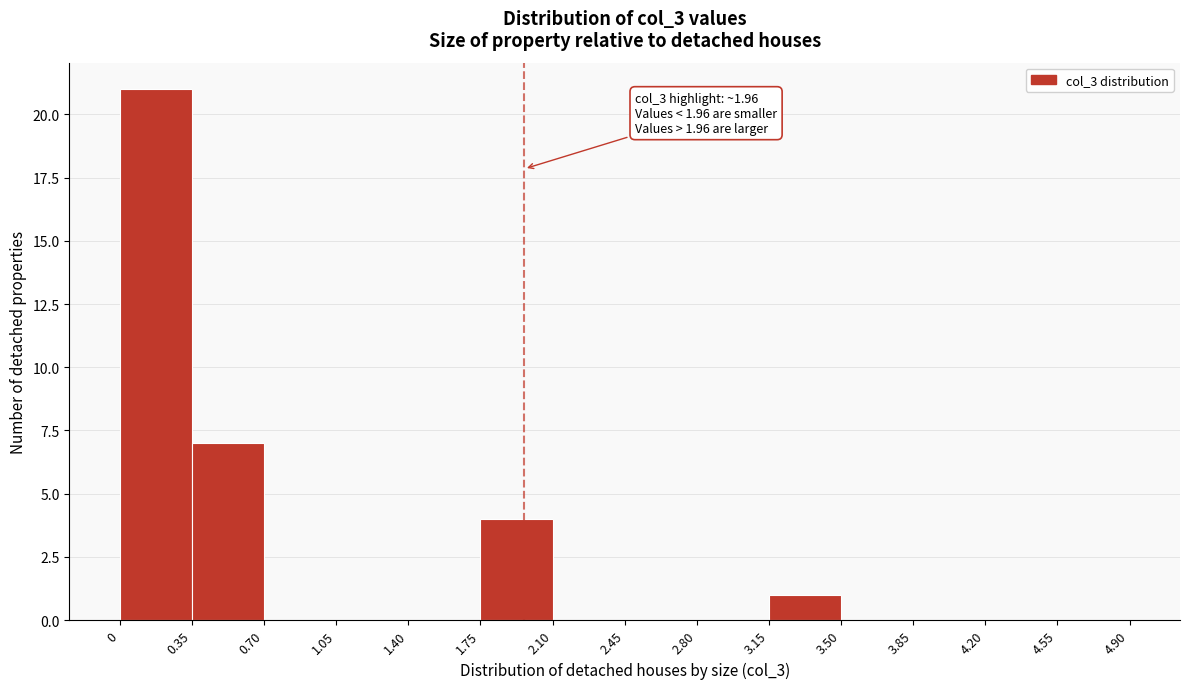

Which range on the x-axis has the tallest bar?

0 to 0.35